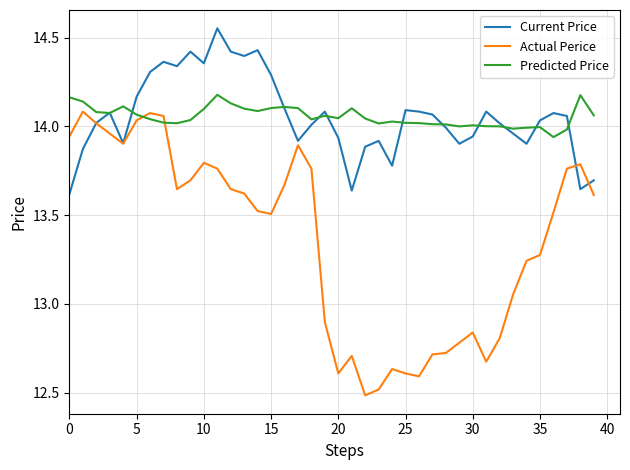

What is the minimum value for Actual Perice?

12.5